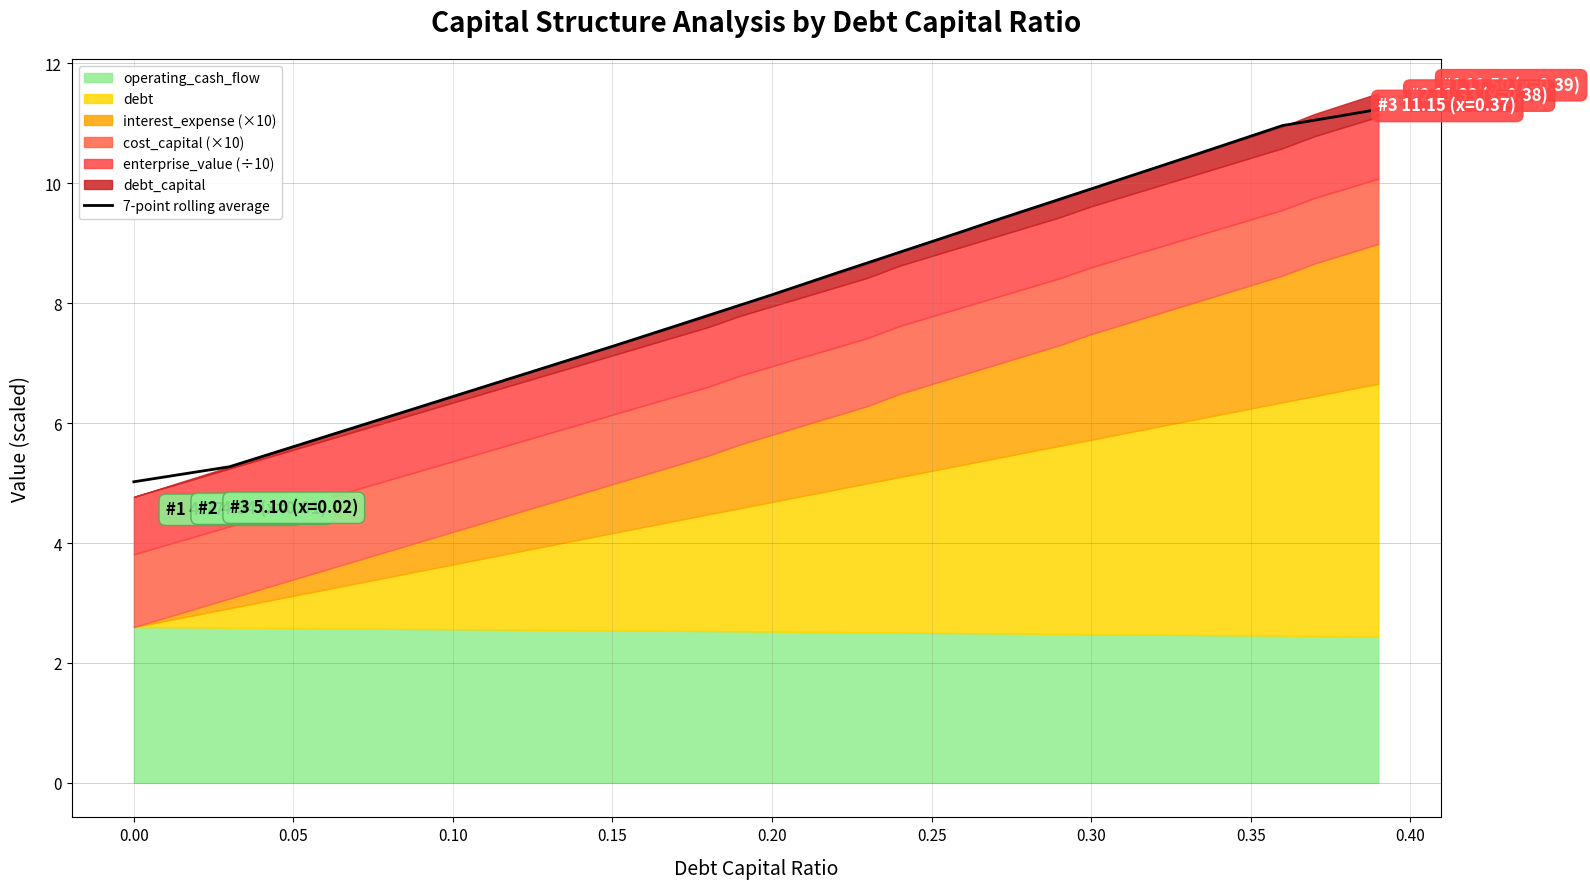

True or false: there are more than 1 points higher than both neighbors.

False